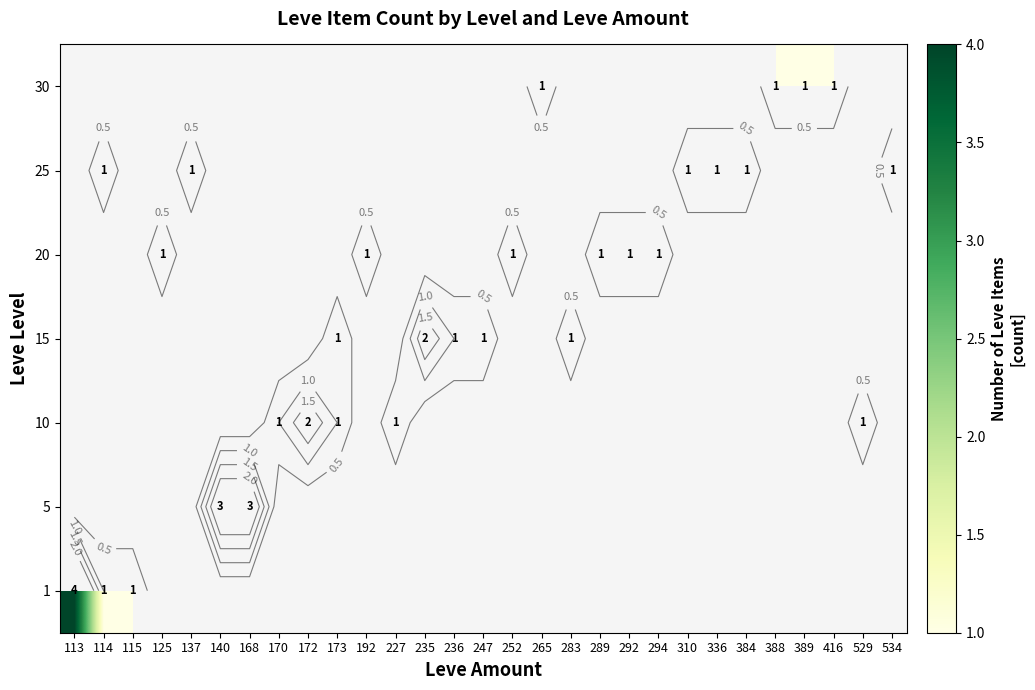

Which category has the highest value in the 1 series?

113